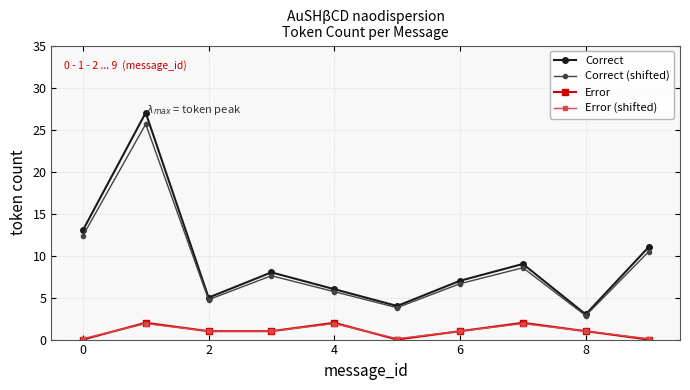

True or false: Correct and Error intersect in this chart.

False